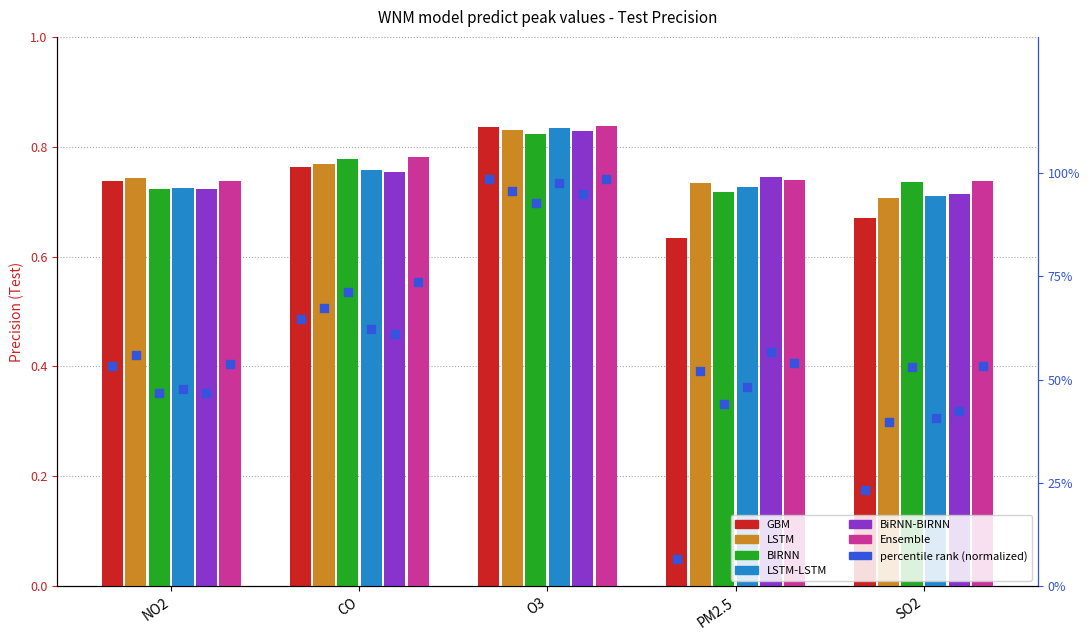

What is the total value across all series at O3?

5.0